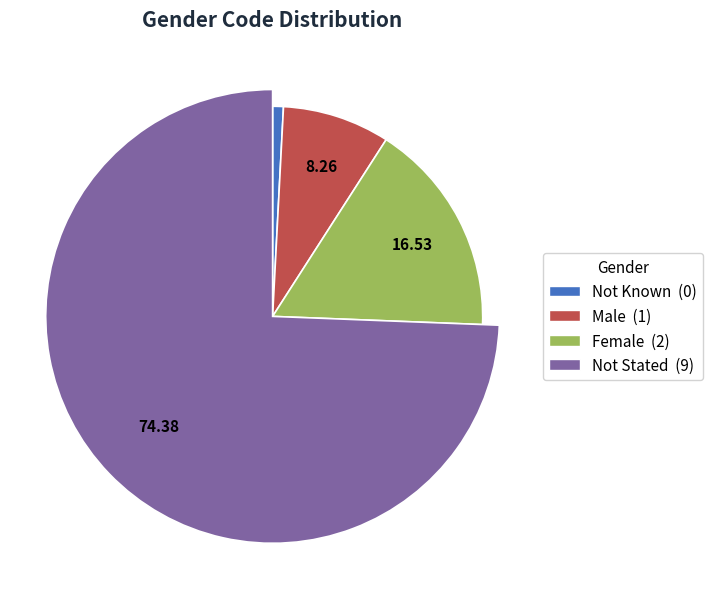

To the nearest percent, what is the average slice percentage?

25%